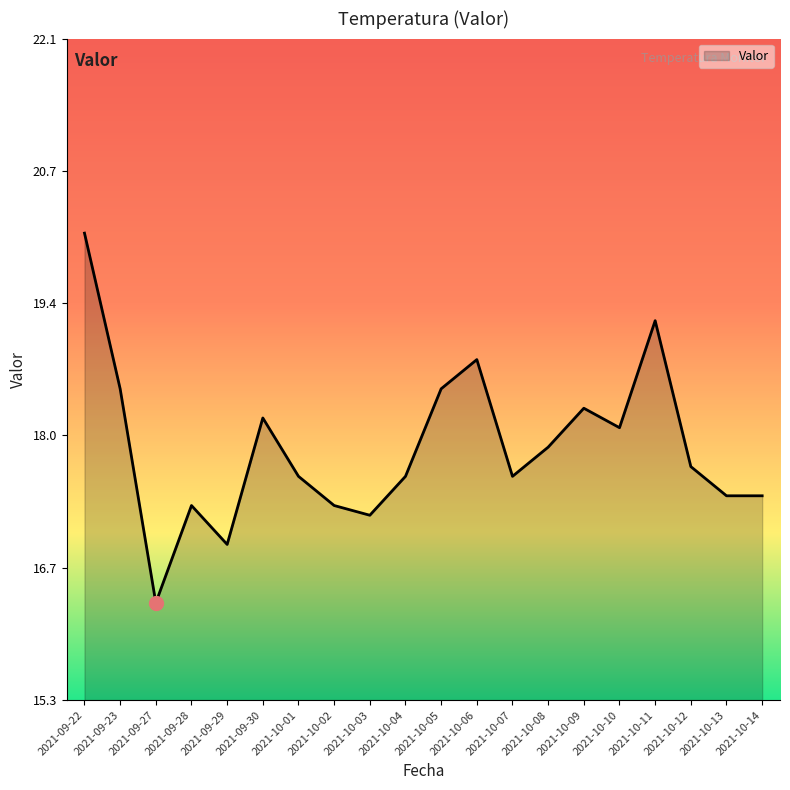

Which label corresponds to the smallest value in the chart?

2021-09-27